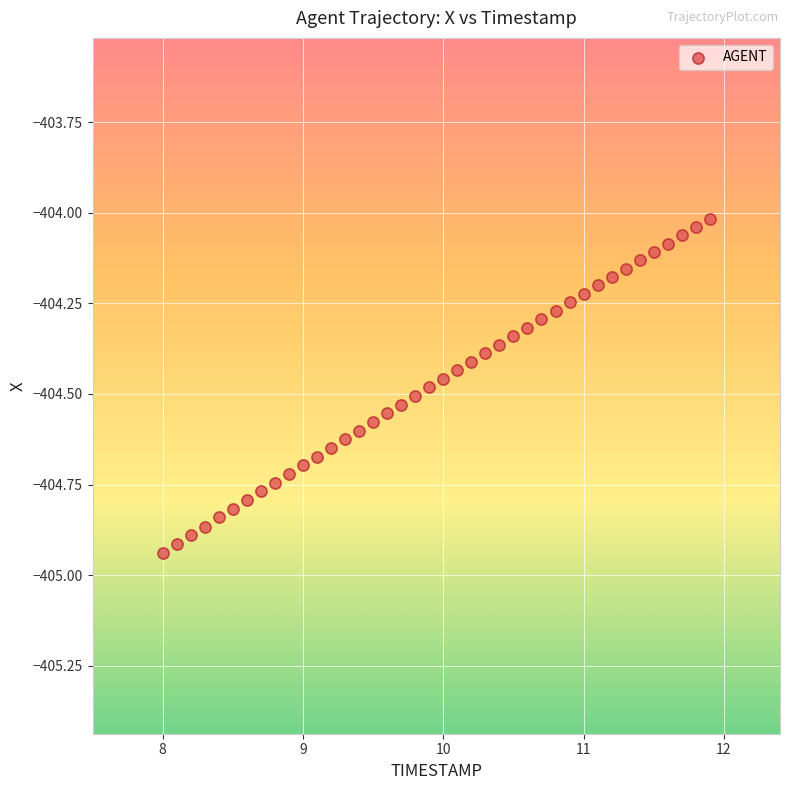

What is the range of Y values (max minus min)?

0.9